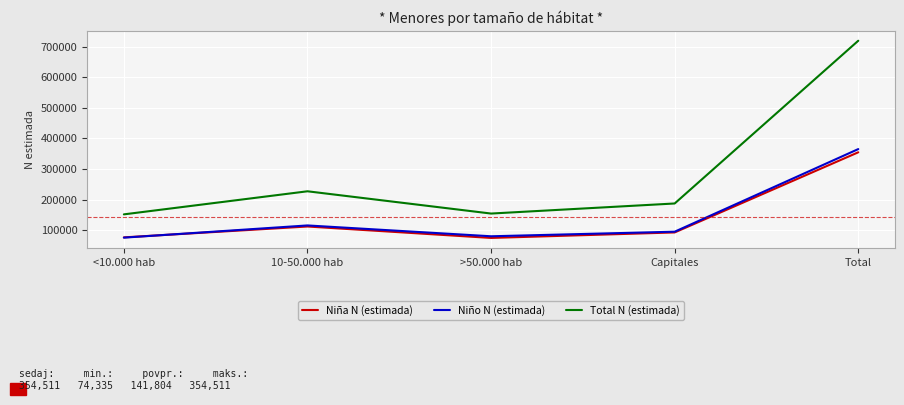

True or false: Niña N (estimada) and Total N (estimada) intersect in this chart.

False